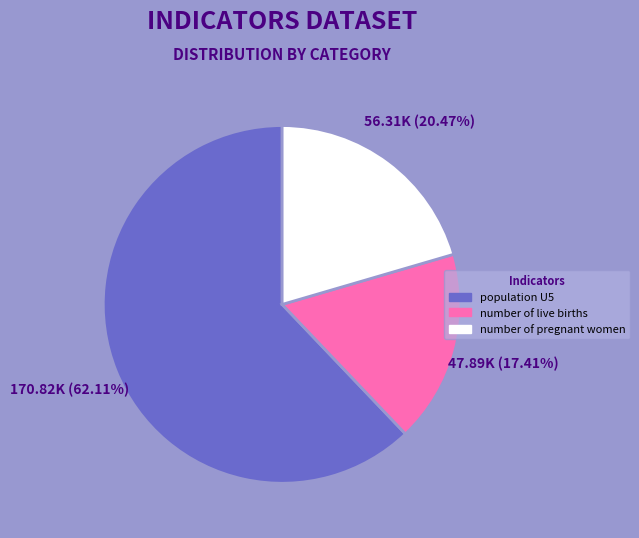

How many segments does this pie chart have?

3